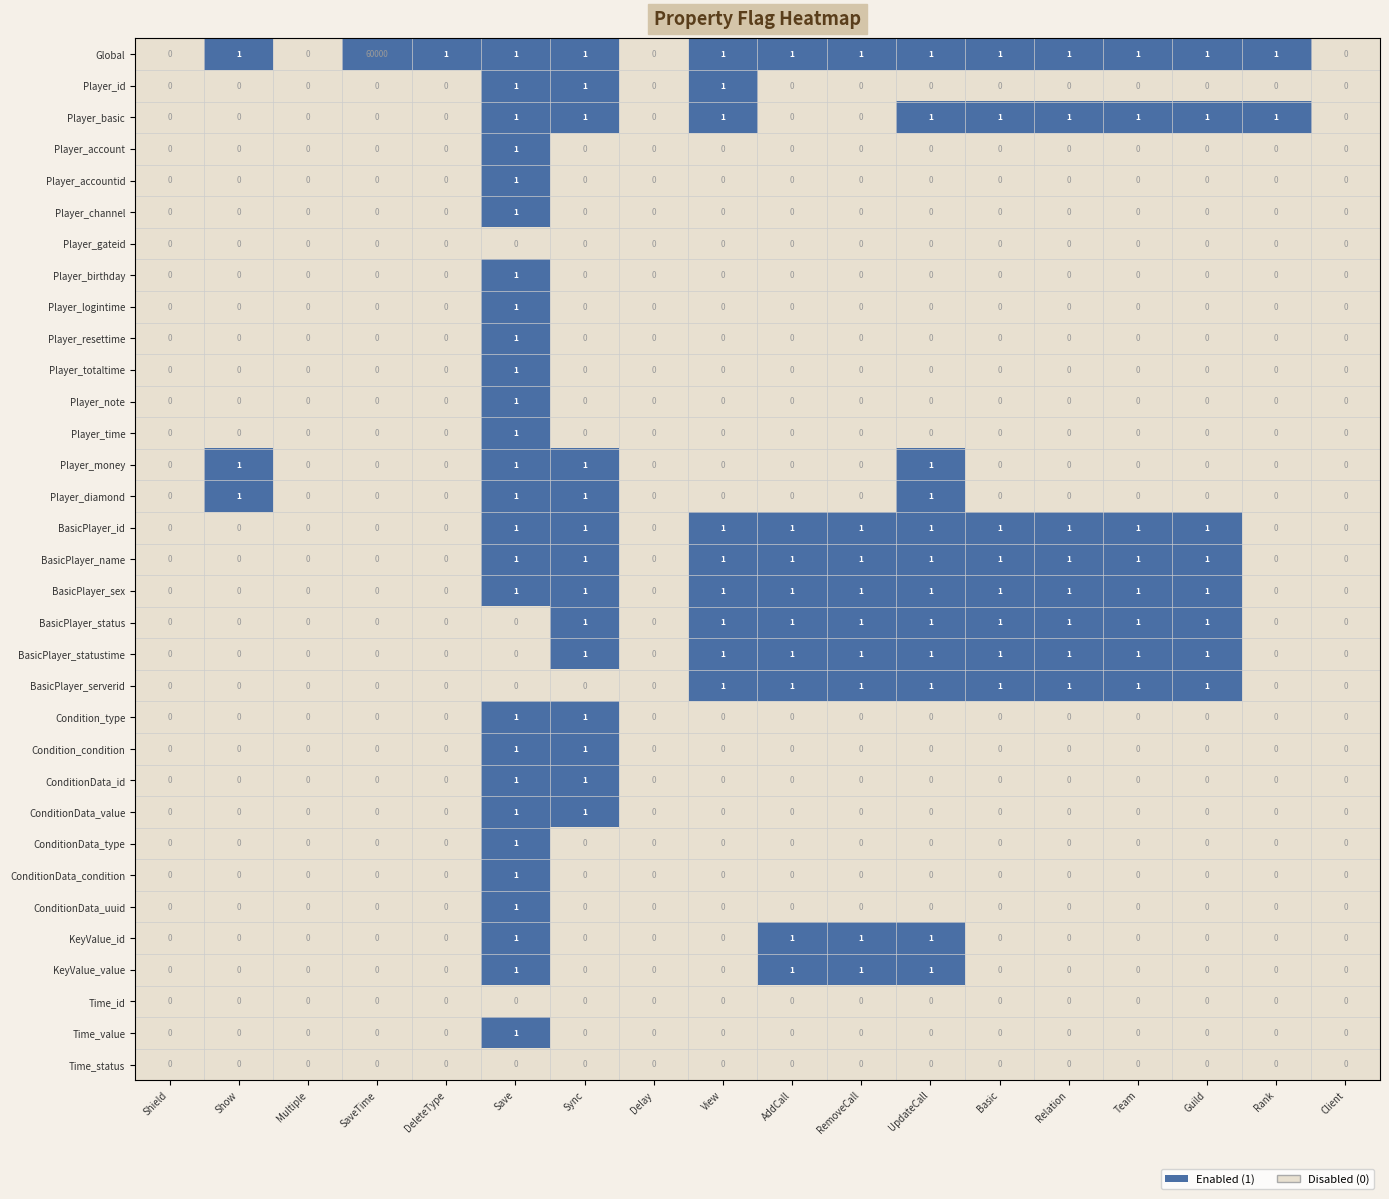

At which category is the sum across all series the highest?

SaveTime